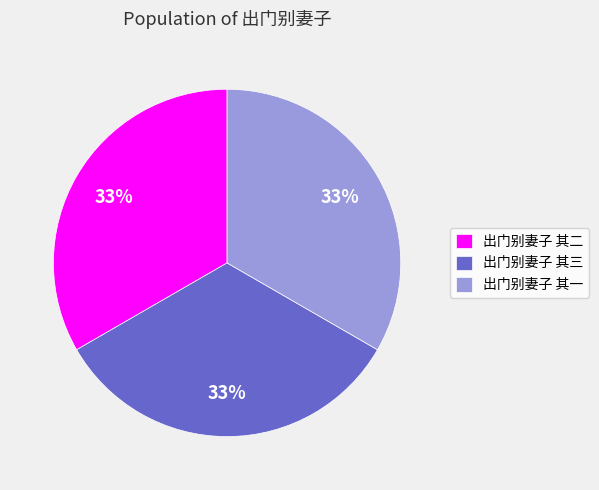

To the nearest percent, what is the average slice percentage?

33%